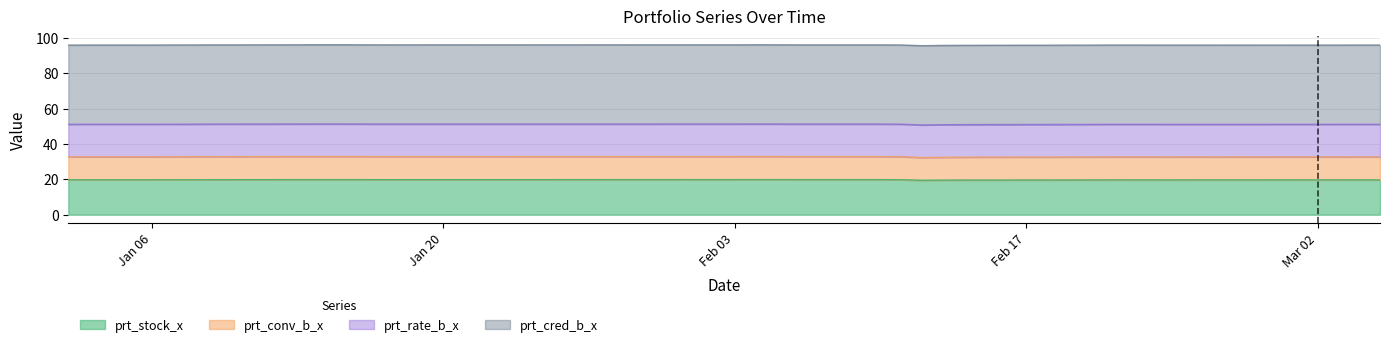

What position from the right is 2020-03-03?

3